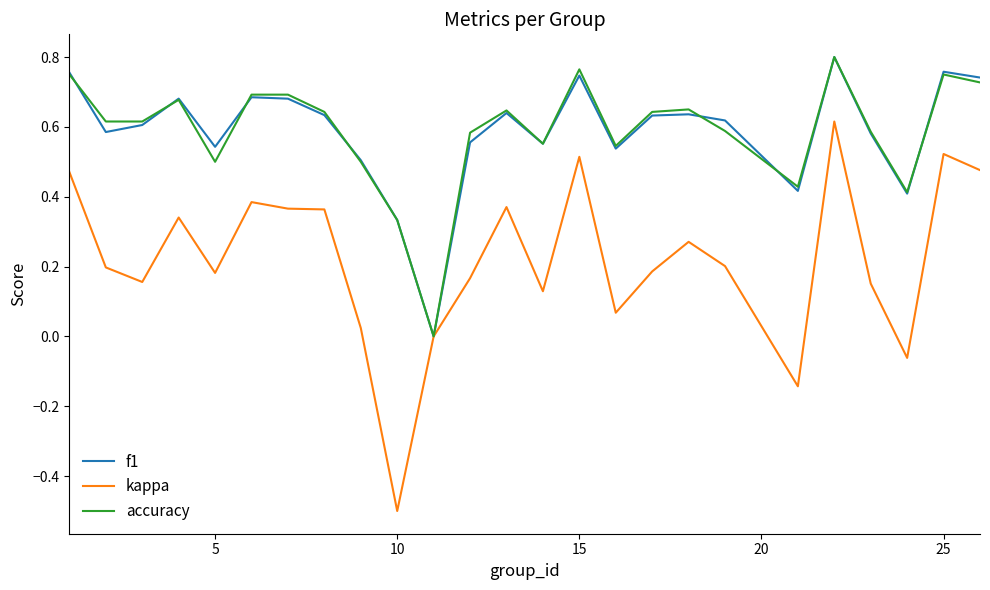

What is the lowest value of the kappa series?

-0.5